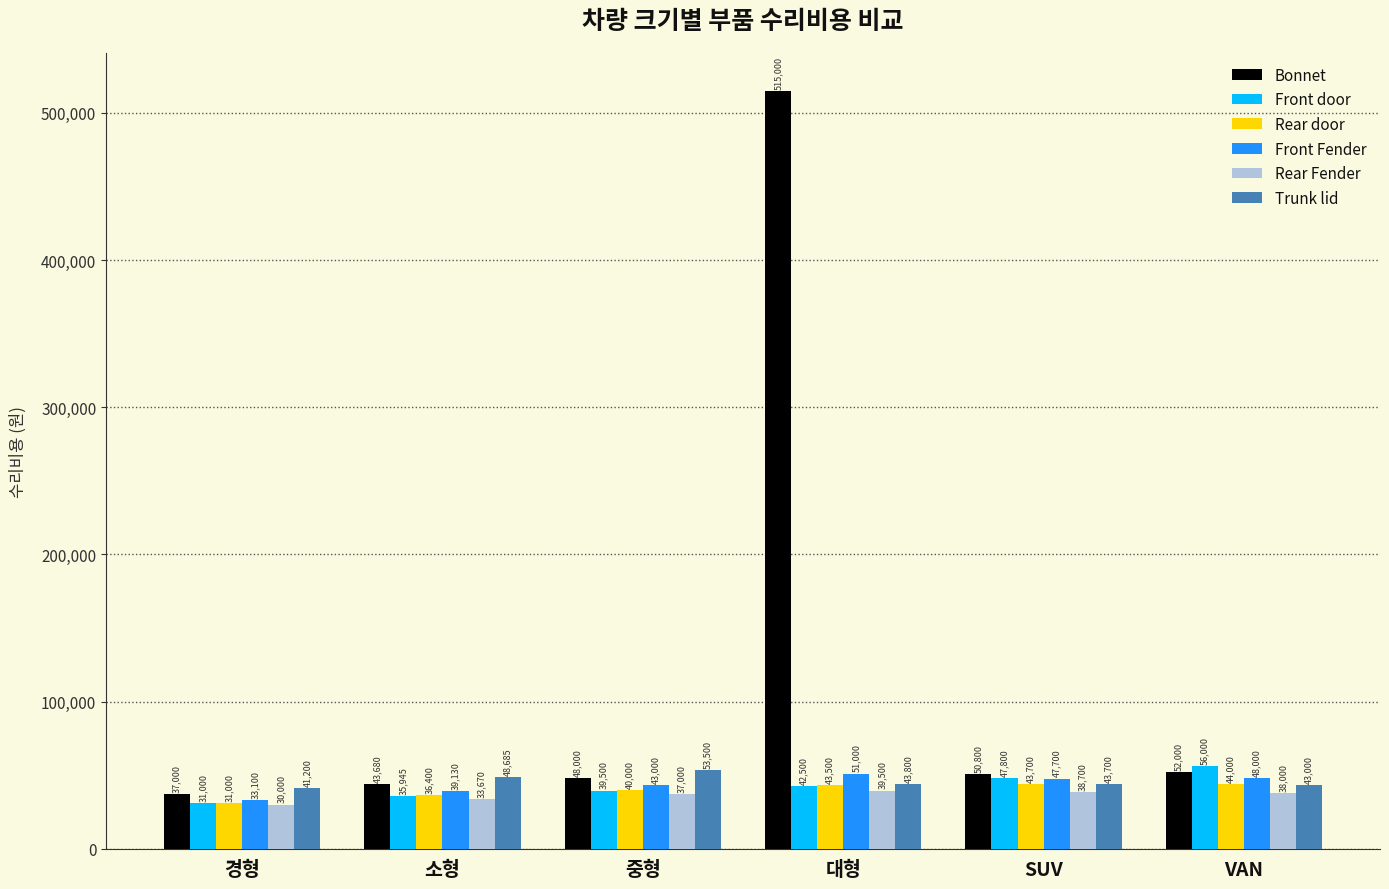

How many values in the Rear Fender series are below 38000?

3